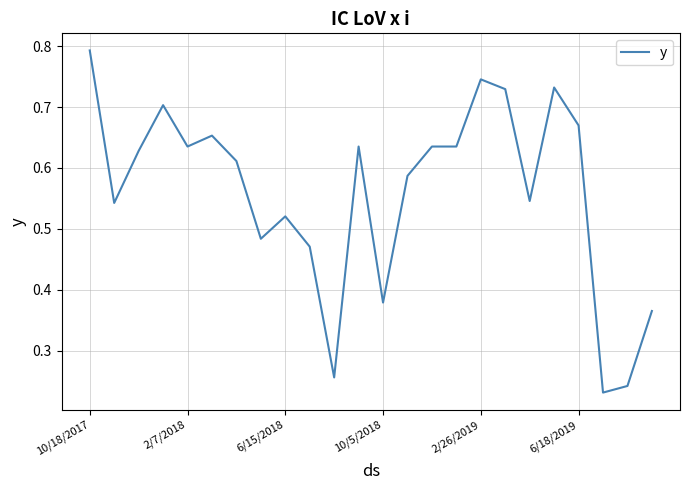

What is the minimum value shown in the chart?

0.2